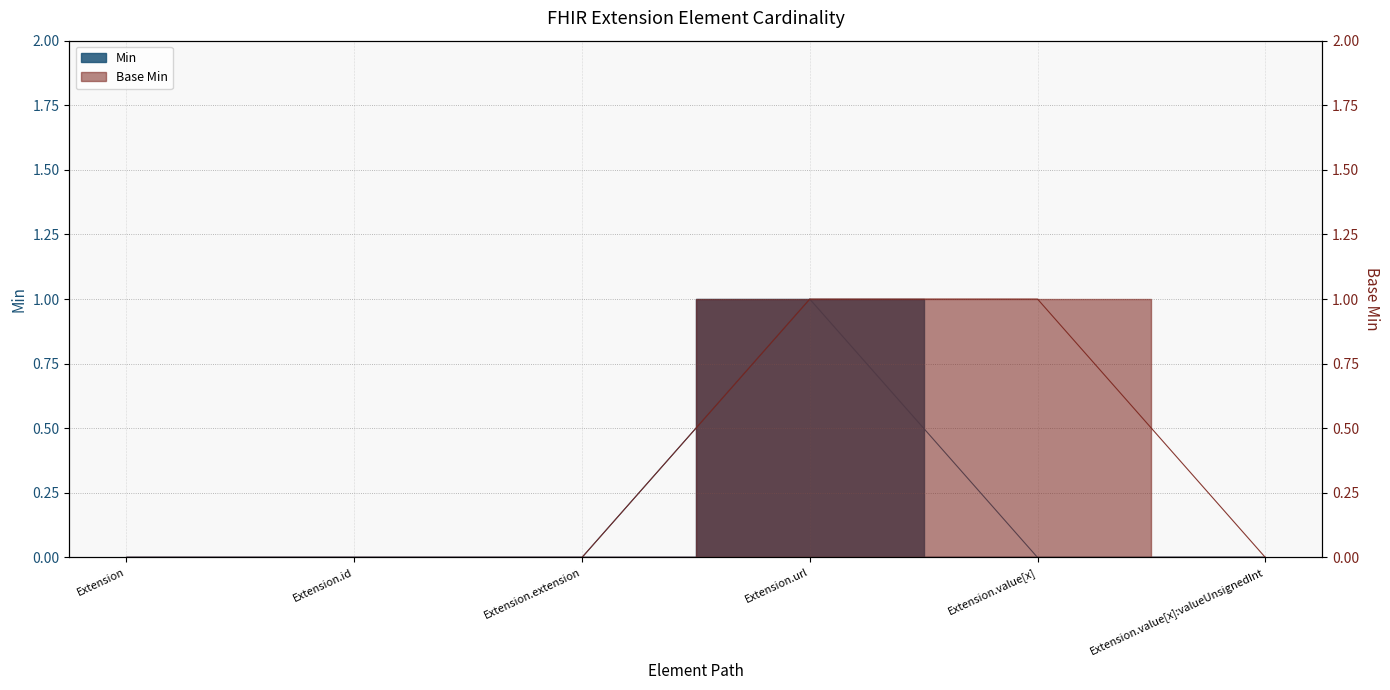

The Min series shows 1 at Extension.url. True or false?

True